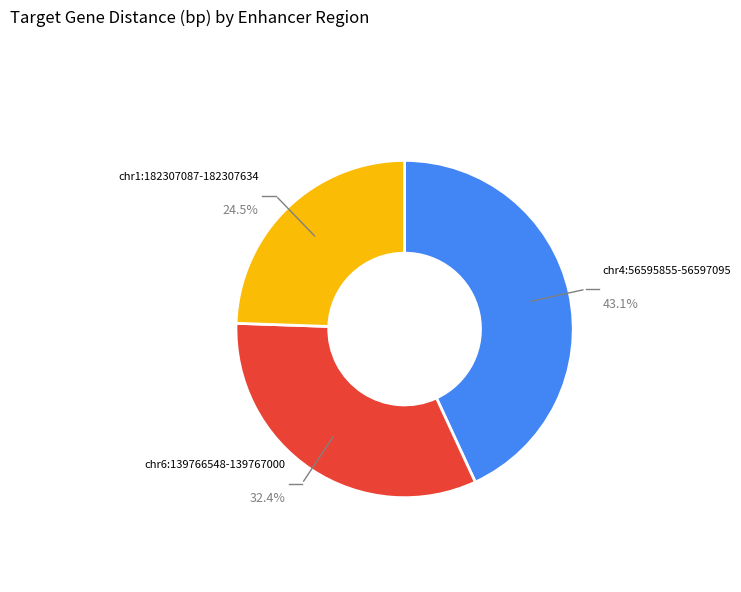

Is there a majority slice in this chart?

No